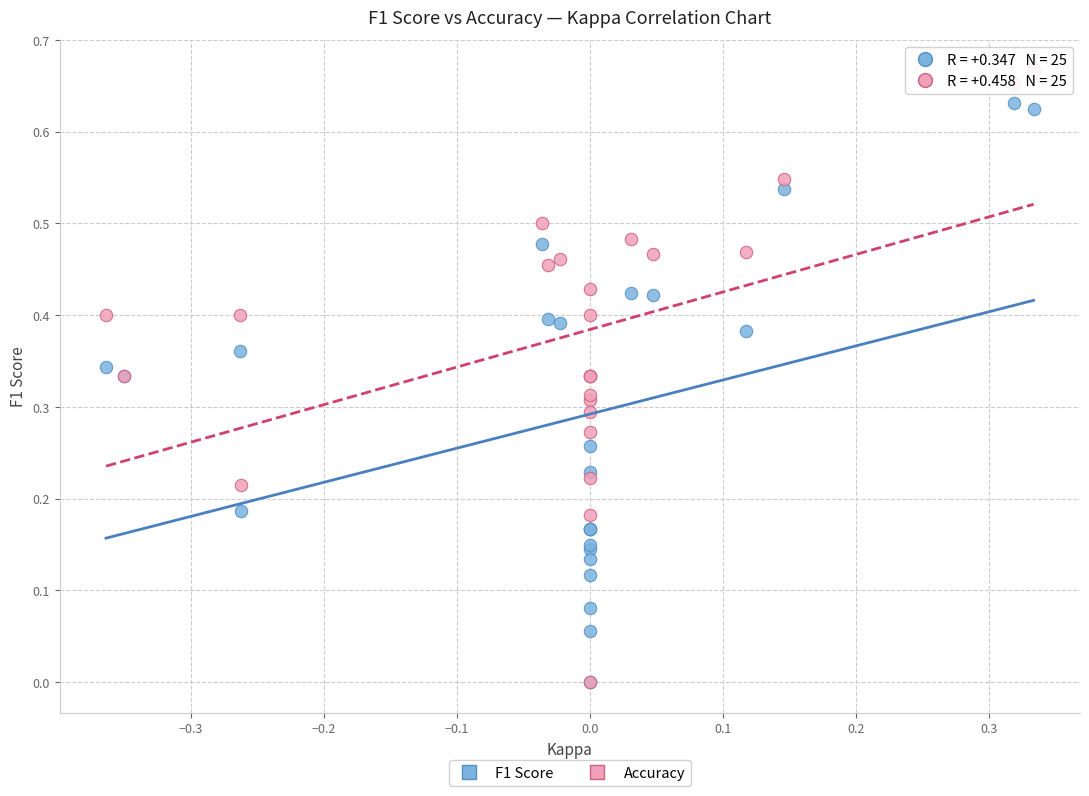

Which series has the largest Y range (max minus min)?

Accuracy